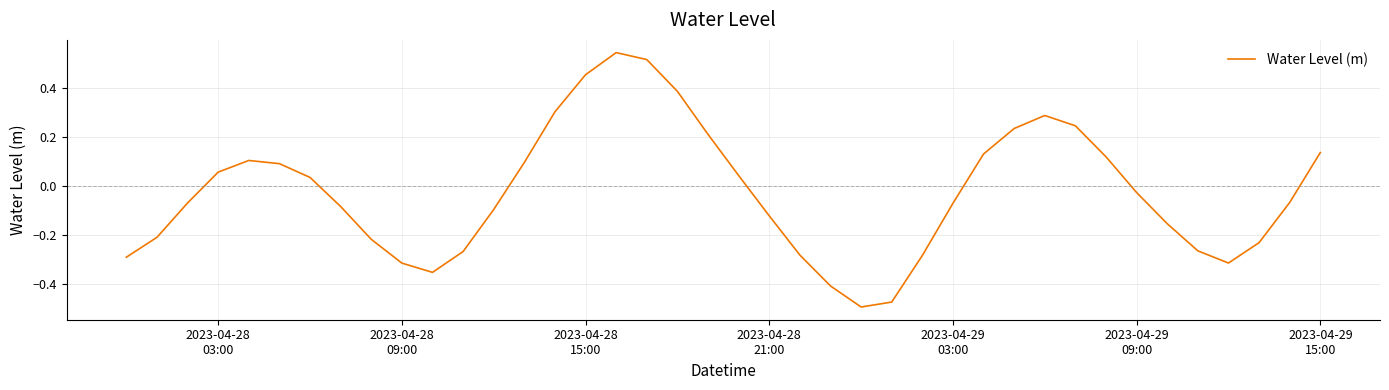

What is the difference between the maximum and minimum values?

1.0